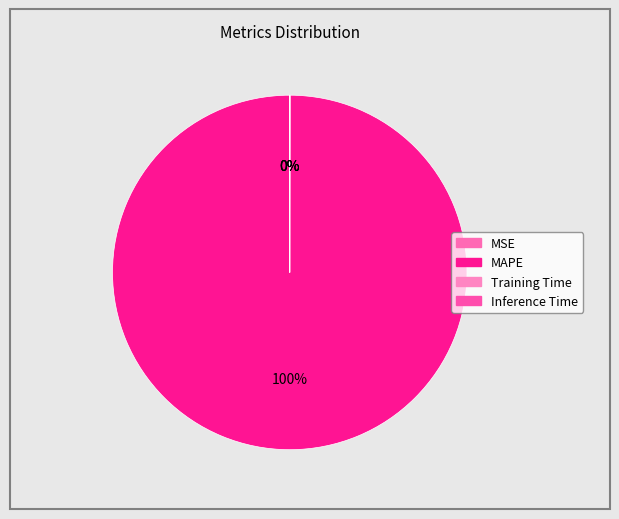

How many segments does this pie chart have?

4